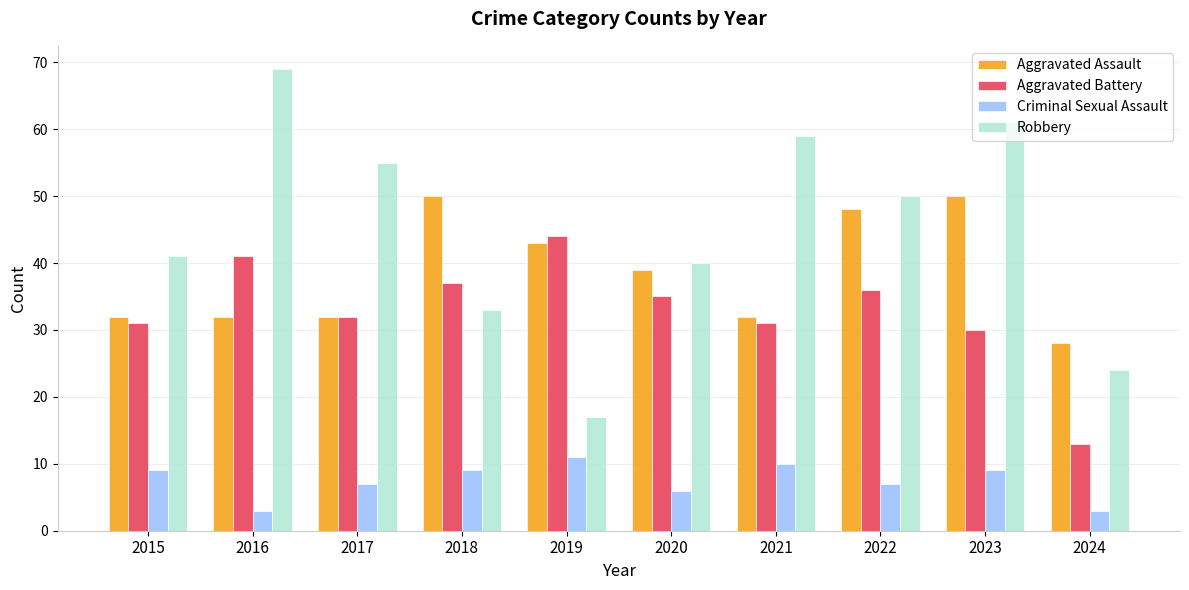

At which category is the sum across all series the highest?

2023